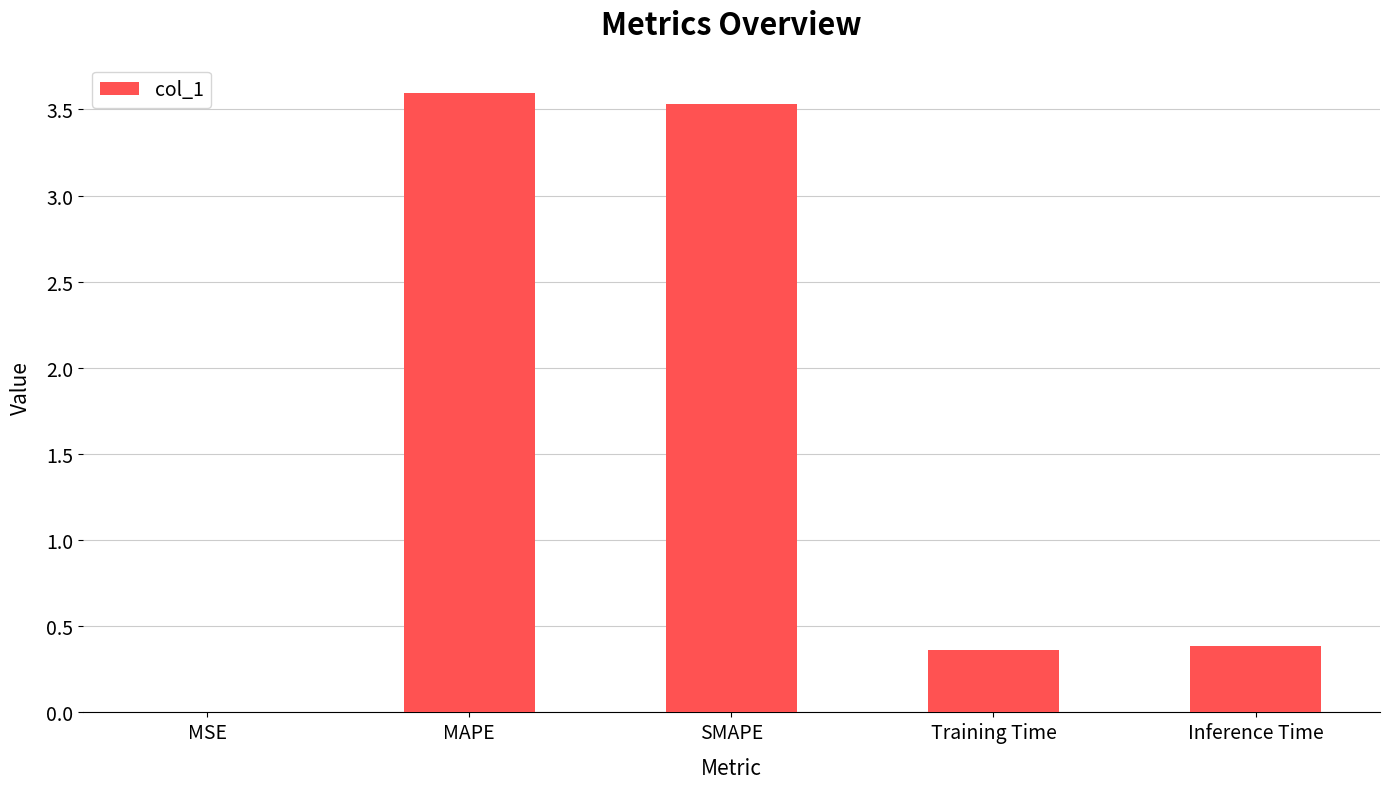

The value at Inference Time is 0.6. True or false?

False